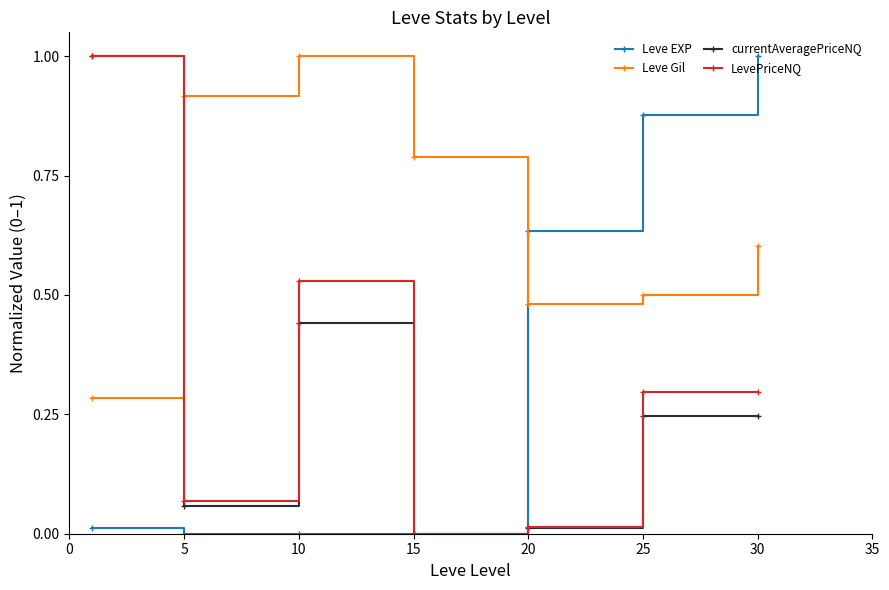

Which series ends up on top after the final intersection of currentAveragePriceNQ and Leve Gil?

Leve Gil